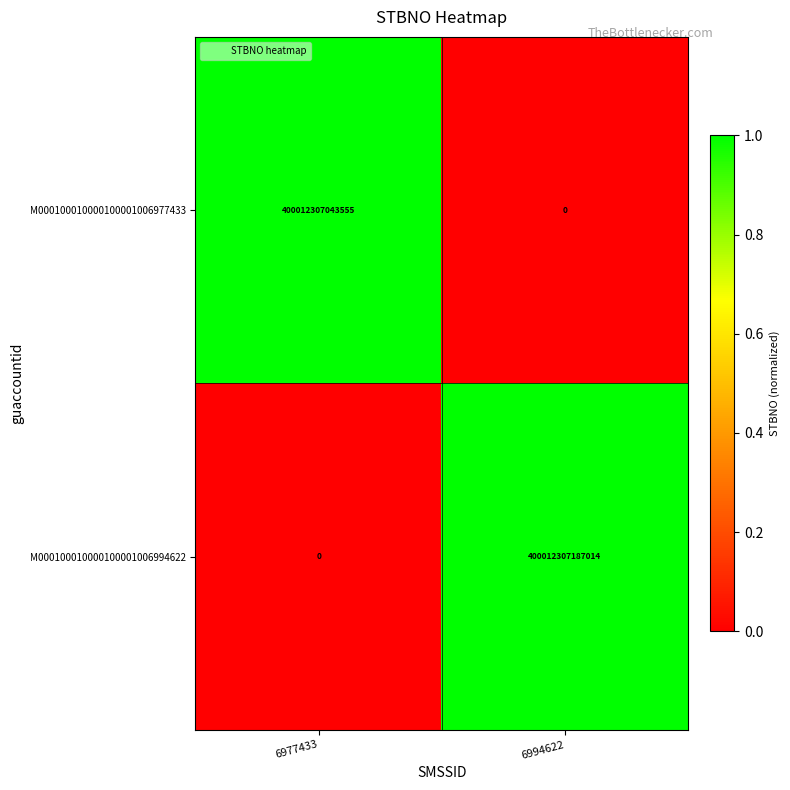

Which series has the largest total across all categories?

M000100010000100001006994622